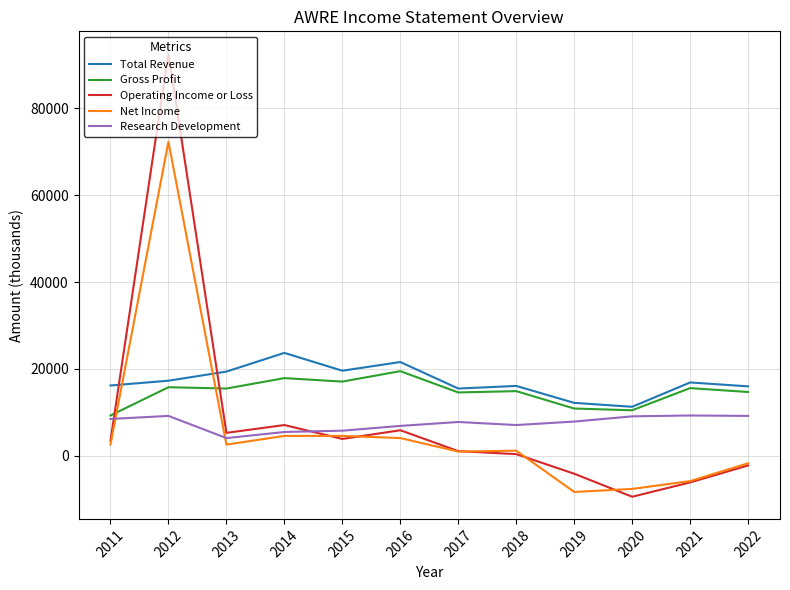

What is the highest value of the Gross Profit series?

19500